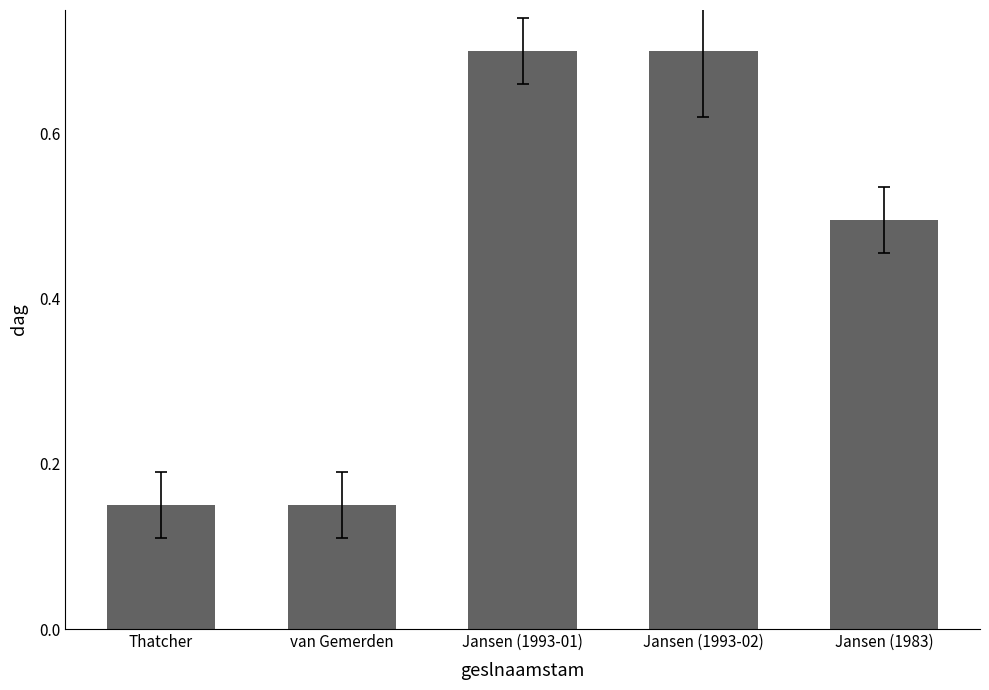

What is the label of the 2nd bar from the left?

van Gemerden